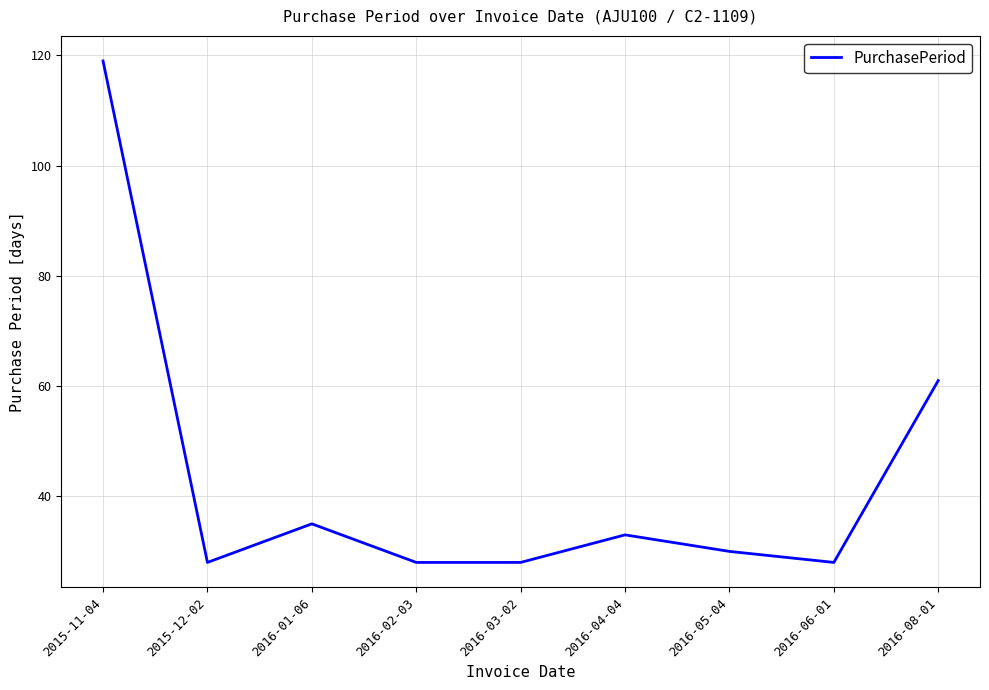

Count the number of categories in the chart.

9